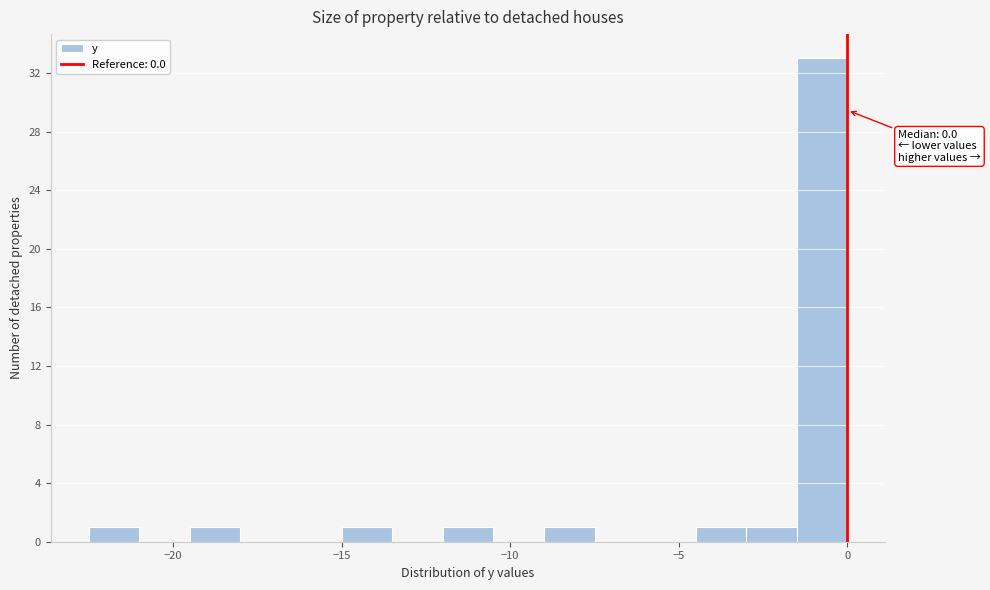

Read against the x-axis, roughly where is the centre of the tallest bar?

-0.5